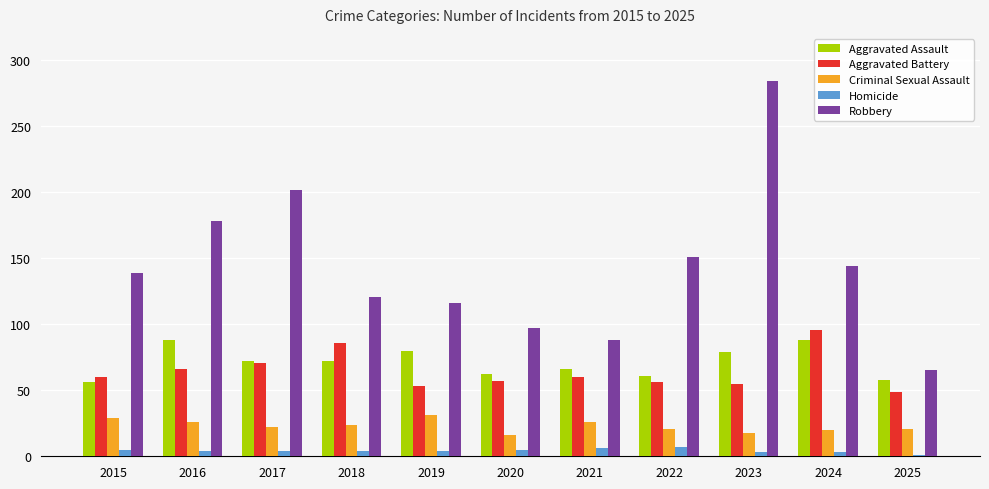

At which category is the sum across all series the highest?

2023